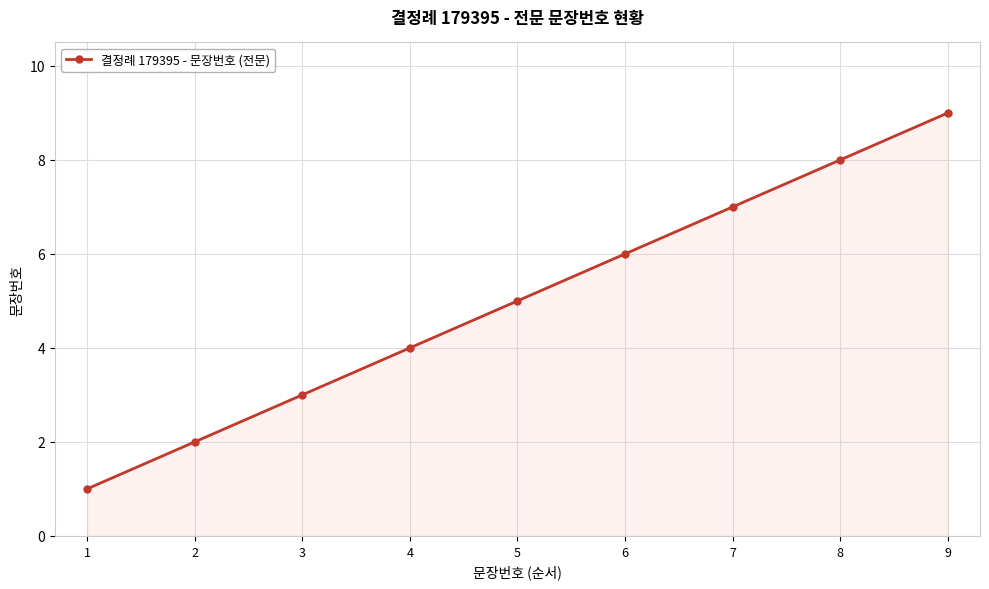

Reading left to right, transcribe all the data shown in this chart.

1	2	3	4	5	6	7	8	9